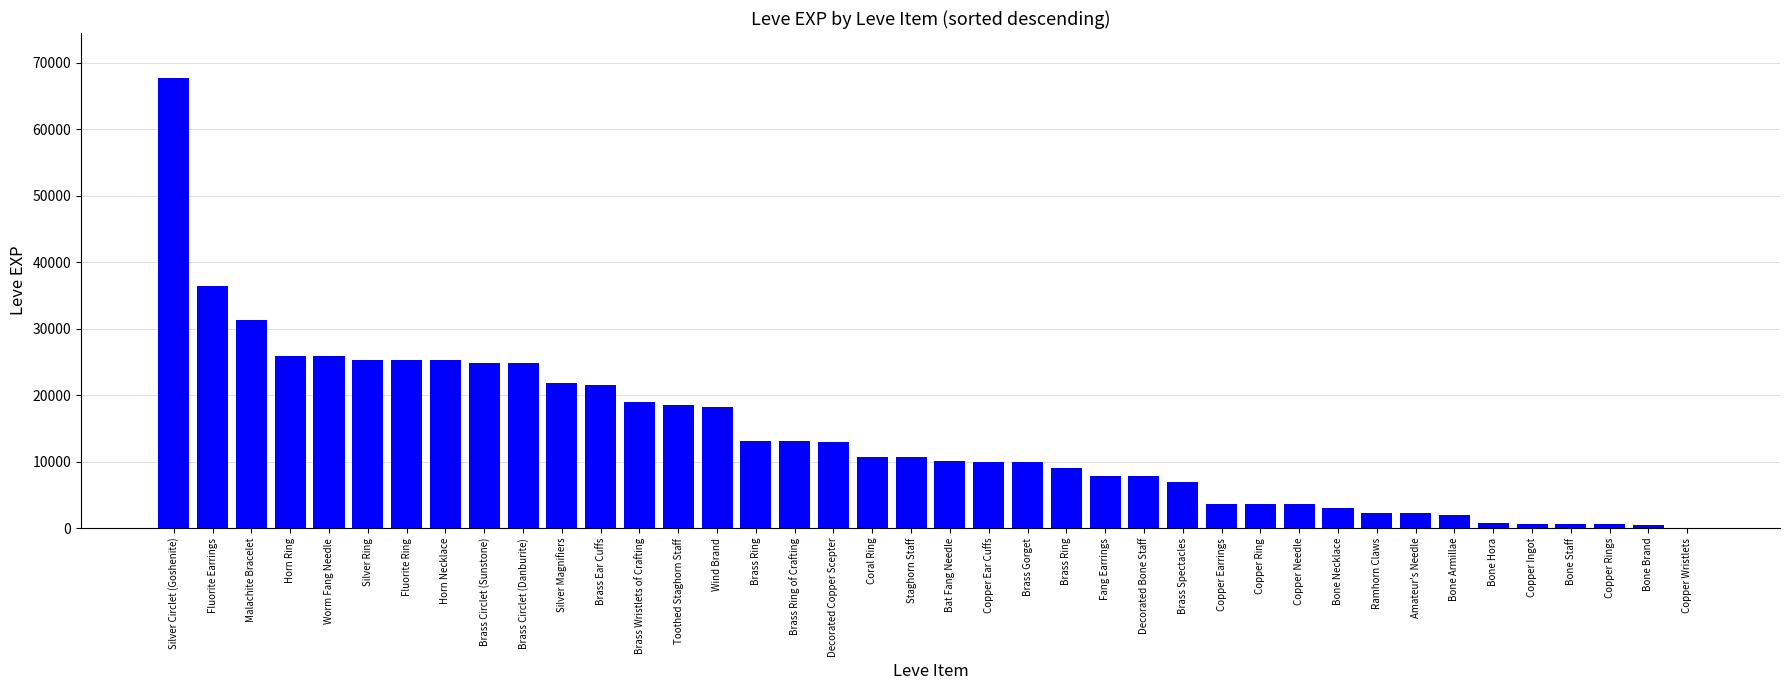

True or false: the data shows 6190 at Copper Ear Cuffs.

False